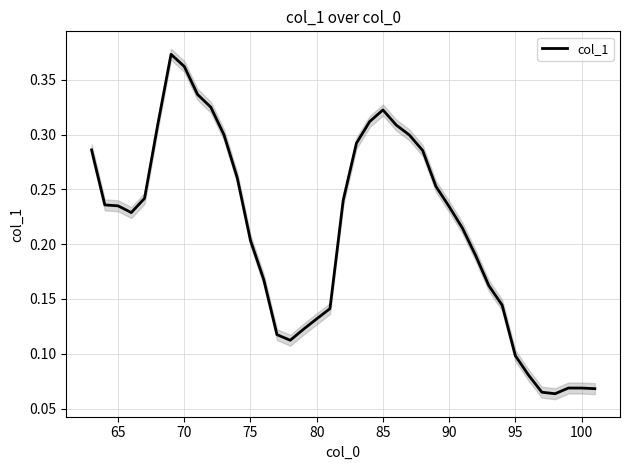

What is the average value?

0.2